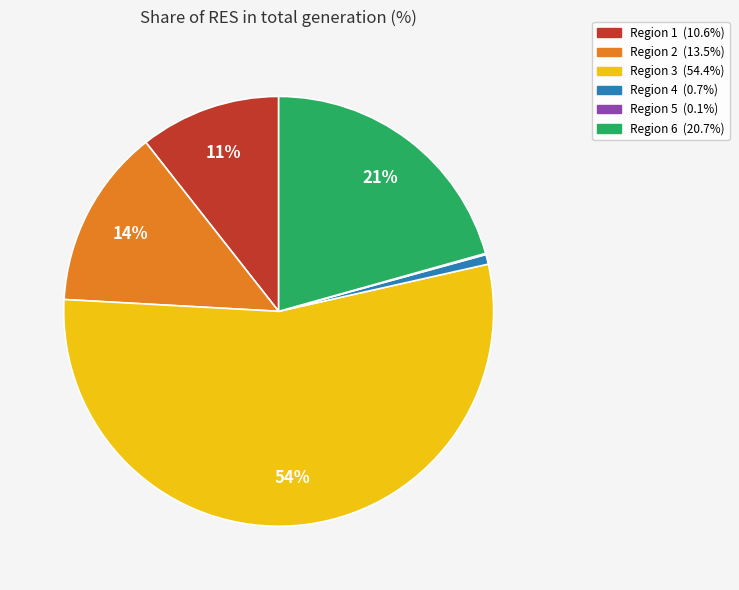

Does any single category account for the majority?

Yes